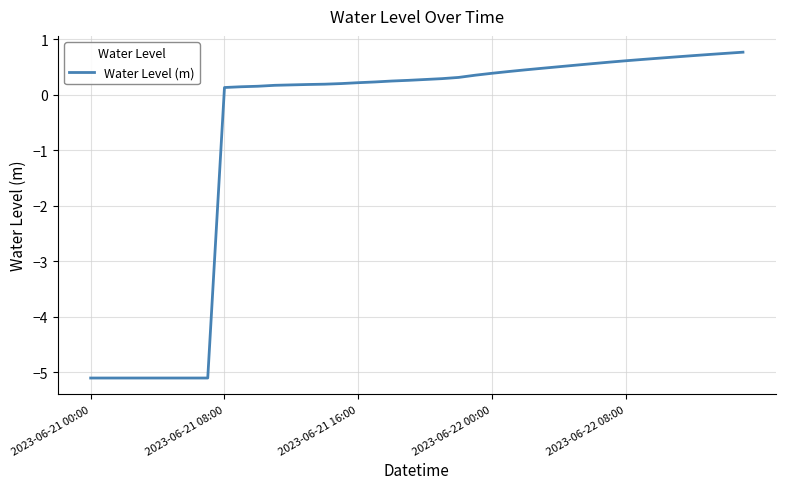

What is the maximum value shown in the chart?

0.8